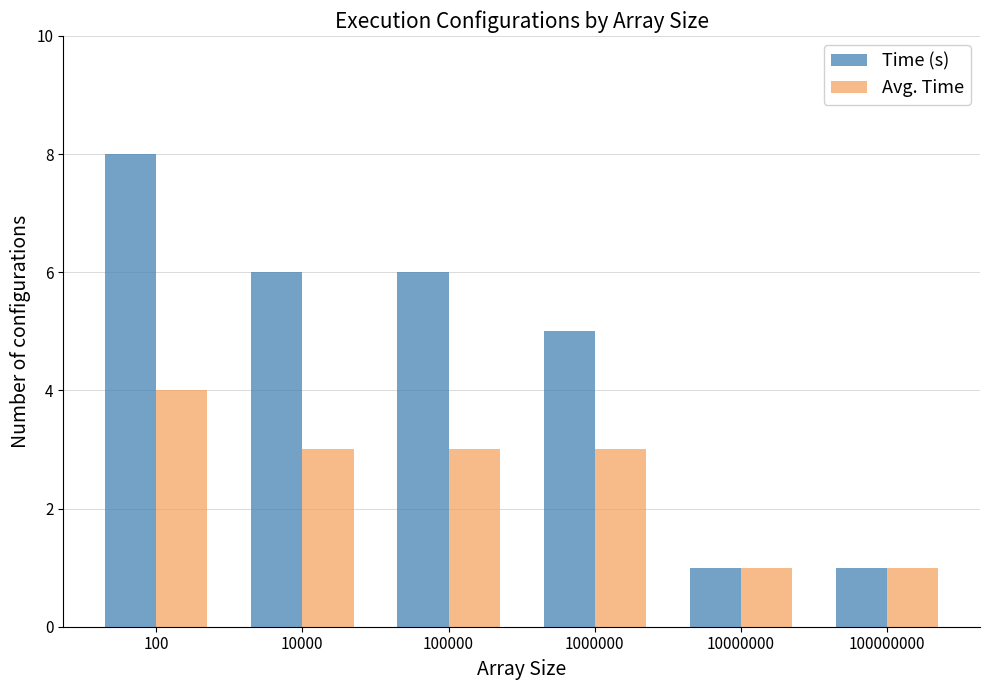

What is the value of the Time (s) bar at the 2nd from the left?

6